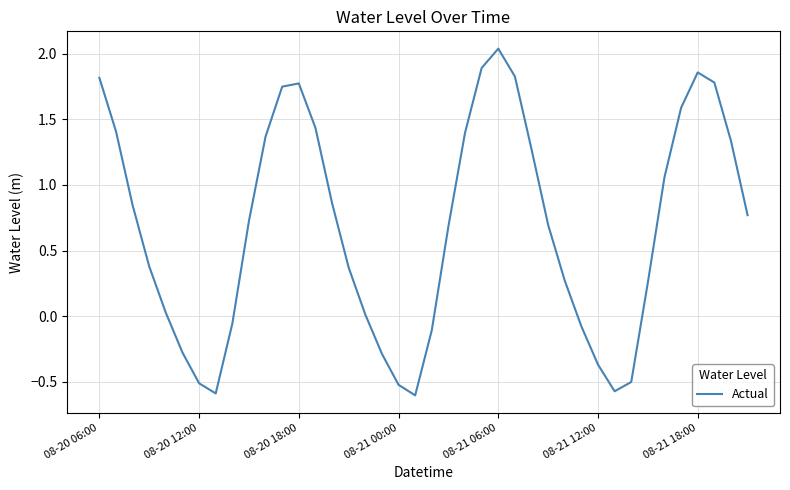

What is the difference between the maximum and minimum values?

2.6